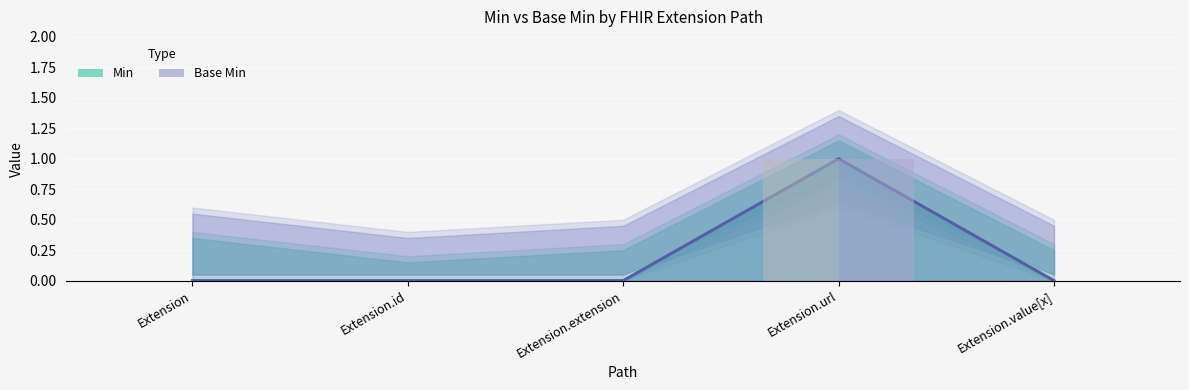

How many Min values are between 0 and 1?

5